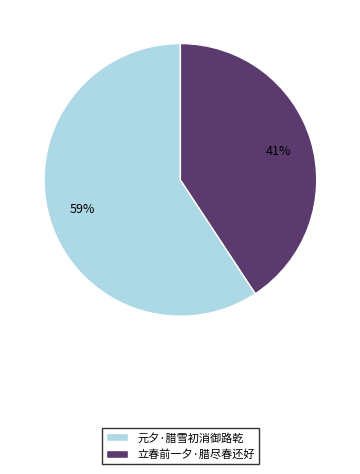

What is the majority slice?

元夕·腊雪初消御路乾